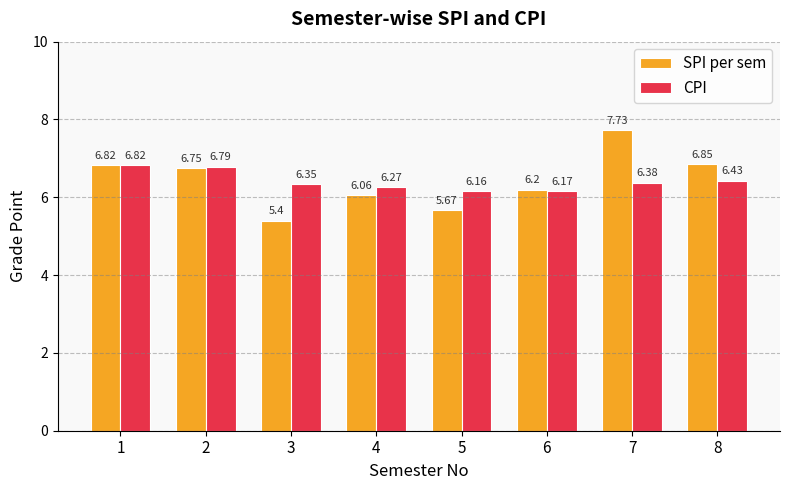

Which series changed the most between 2 and 4?

SPI per sem